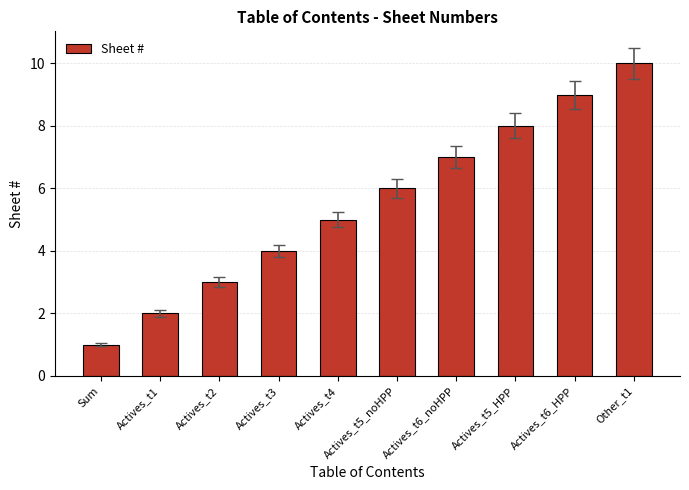

Reading right to left, what are all the values shown in this chart?

Other_t1=10	Actives_t6_HPP=9	Actives_t5_HPP=8	Actives_t6_noHPP=7	Actives_t5_noHPP=6	Actives_t4=5	Actives_t3=4	Actives_t2=3	Actives_t1=2	Sum=1